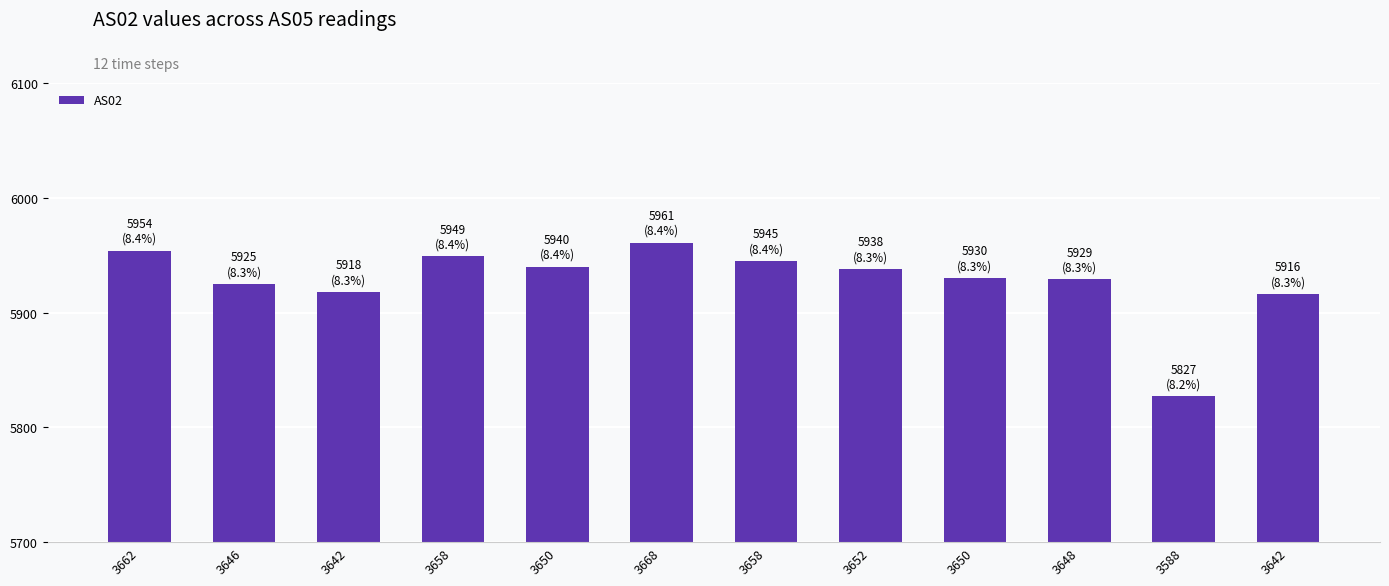

How many series are shown in this chart?

1